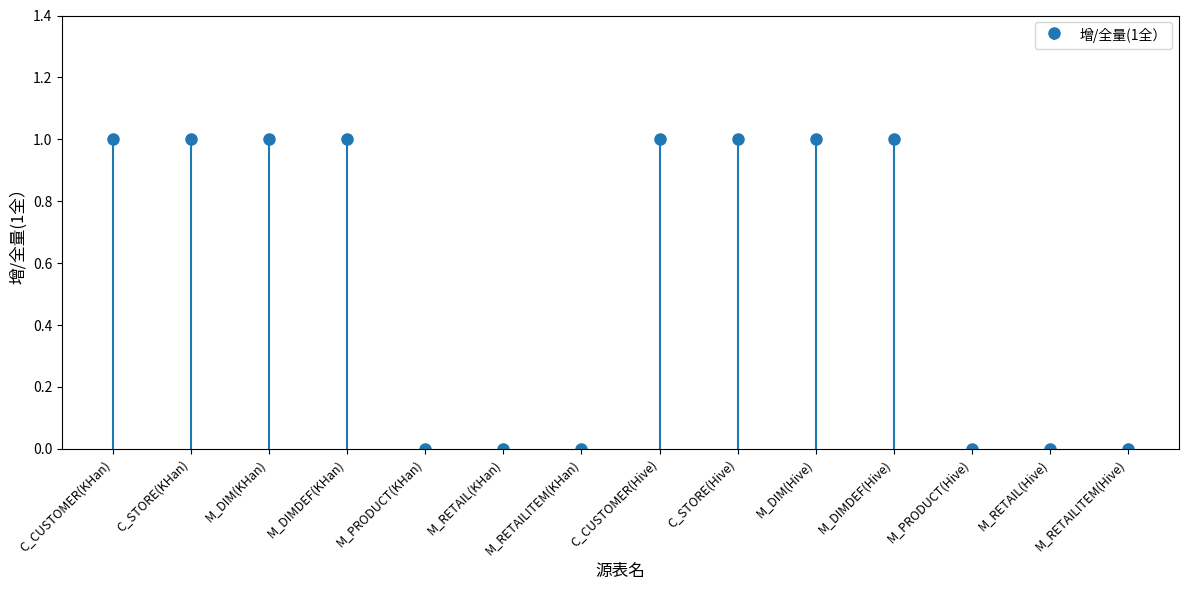

What is the sum of all values?

8